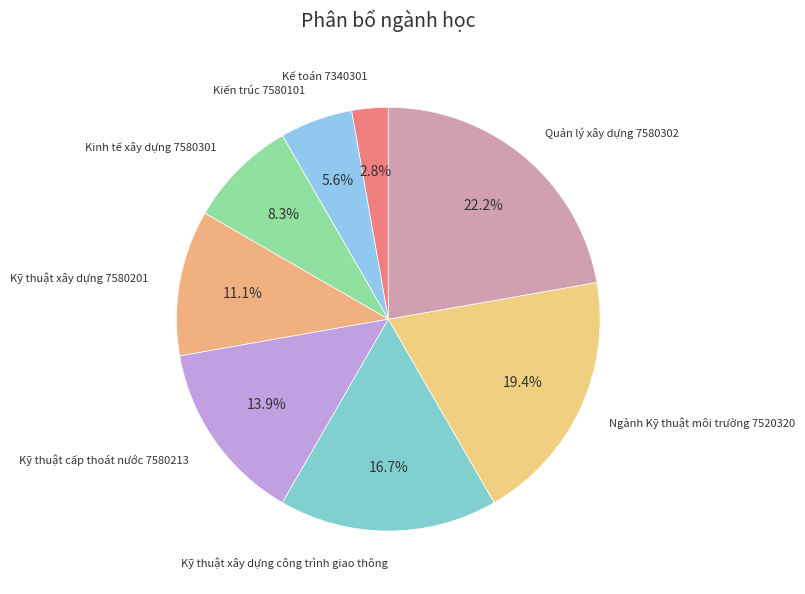

Count the number of slices in the pie.

8